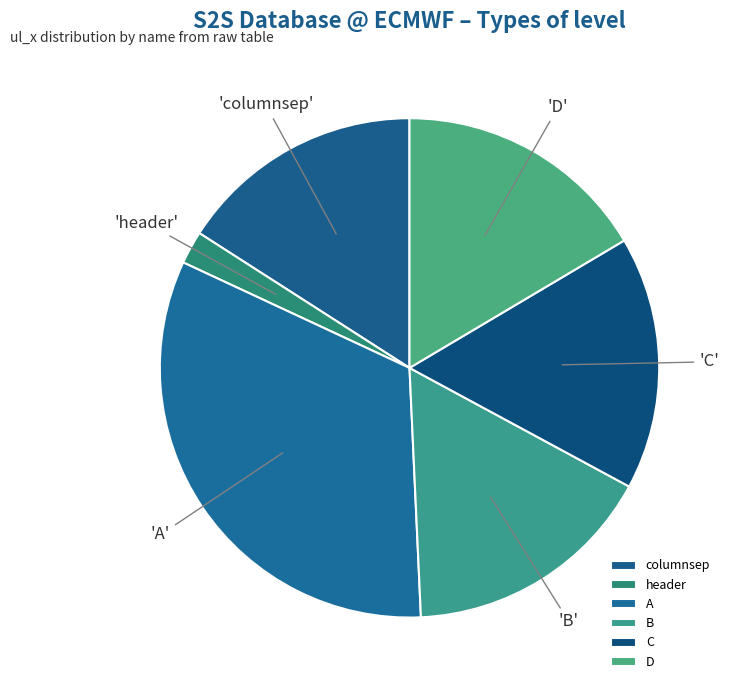

Which has a higher value, C or B?

C